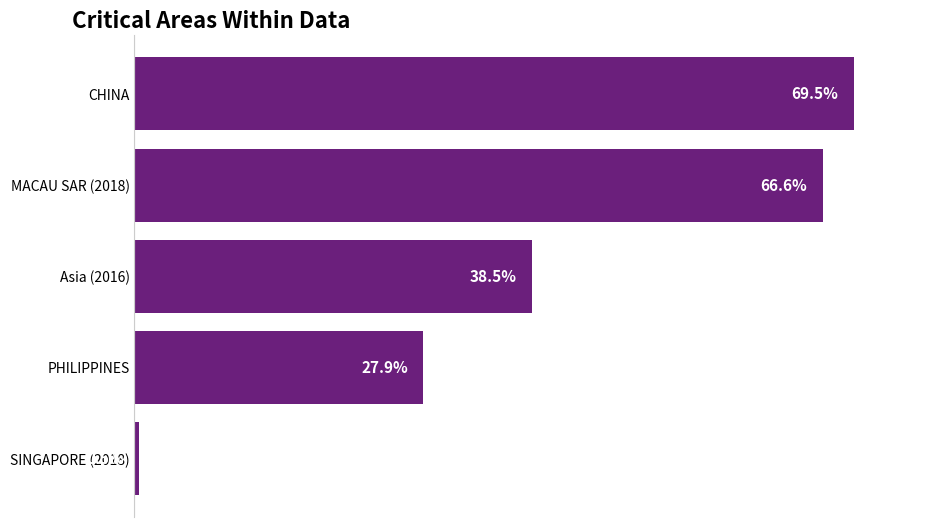

List the labels in order of value, smallest first.

SINGAPORE (2018), PHILIPPINES, Asia (2016), MACAU SAR (2018), CHINA